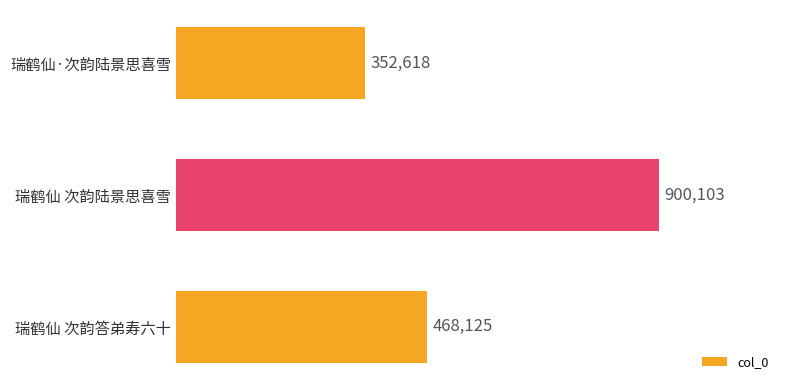

At which category does the chart reach its peak across all series?

瑞鹤仙 次韵陆景思喜雪